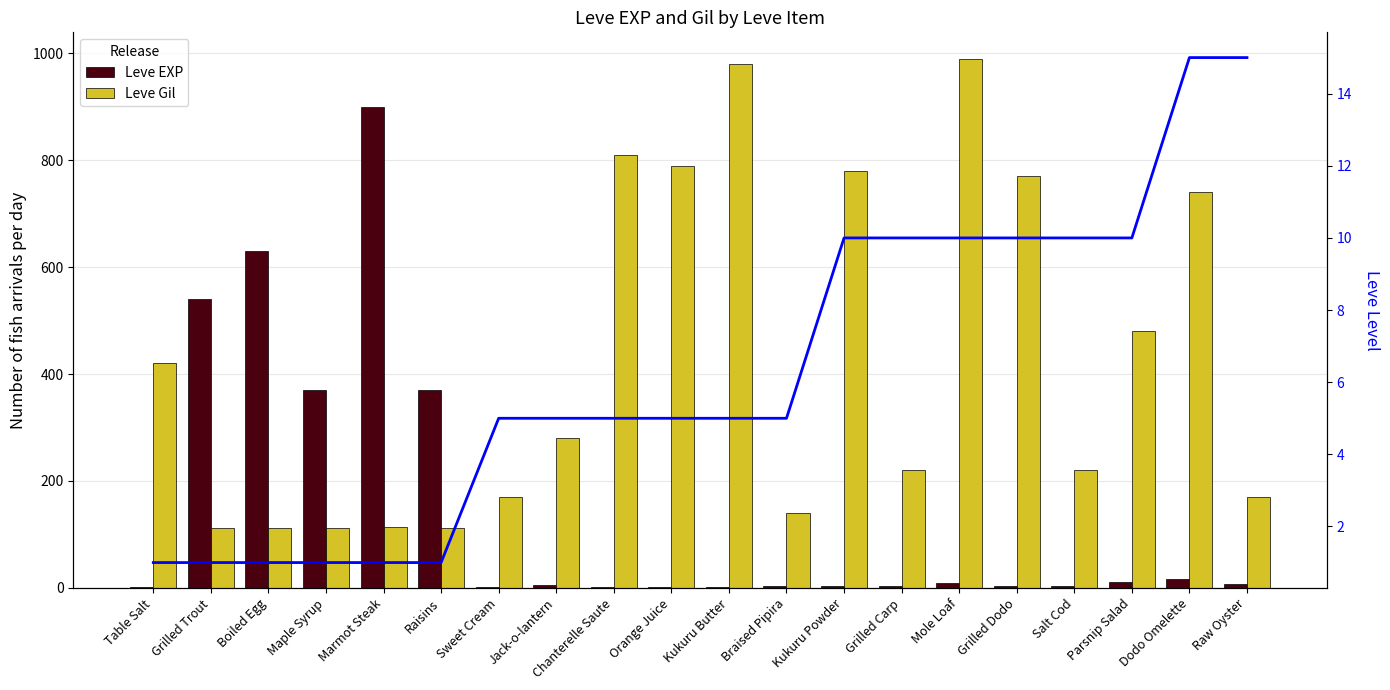

List the labels in order of Leve EXP value, smallest first.

Table Salt, Sweet Cream, Chanterelle Saute, Kukuru Butter, Orange Juice, Braised Pipira, Kukuru Powder, Grilled Carp, Salt Cod, Grilled Dodo, Jack-o-lantern, Raw Oyster, Mole Loaf, Parsnip Salad, Dodo Omelette, Maple Syrup, Raisins, Grilled Trout, Boiled Egg, Marmot Steak